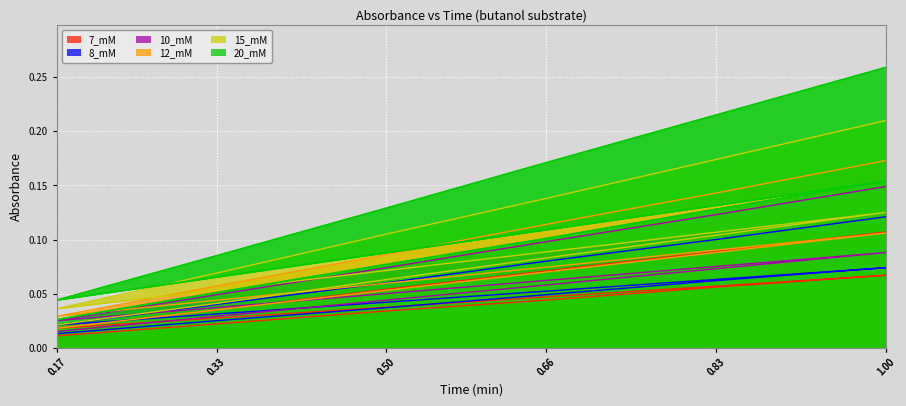

Reading left to right, transcribe all the data shown in this chart.

7_mM: 0.17=0.0	0.33=0.0	0.5=0.0	0.66=0.0	0.83=0.1	1.0=0.1	0.17=0.0	0.33=0.0	0.5=0.1	0.66=0.1	0.83=0.1	1.0=0.1
8_mM: 0.17=0.0	0.33=0.0	0.5=0.0	0.66=0.0	0.83=0.1	1.0=0.1	0.17=0.0	0.33=0.0	0.5=0.1	0.66=0.1	0.83=0.1	1.0=0.1
10_mM: 0.17=0.0	0.33=0.0	0.5=0.0	0.66=0.1	0.83=0.1	1.0=0.1	0.17=0.0	0.33=0.0	0.5=0.1	0.66=0.1	0.83=0.1	1.0=0.1
12_mM: 0.17=0.0	0.33=0.0	0.5=0.1	0.66=0.1	0.83=0.1	1.0=0.1	0.17=0.0	0.33=0.1	0.5=0.1	0.66=0.1	0.83=0.1	1.0=0.2
15_mM: 0.17=0.0	0.33=0.0	0.5=0.1	0.66=0.1	0.83=0.1	1.0=0.1	0.17=0.0	0.33=0.1	0.5=0.1	0.66=0.1	0.83=0.2	1.0=0.2
20_mM: 0.17=0.0	0.33=0.1	0.5=0.1	0.66=0.1	0.83=0.1	1.0=0.2	0.17=0.0	0.33=0.1	0.5=0.1	0.66=0.2	0.83=0.2	1.0=0.3